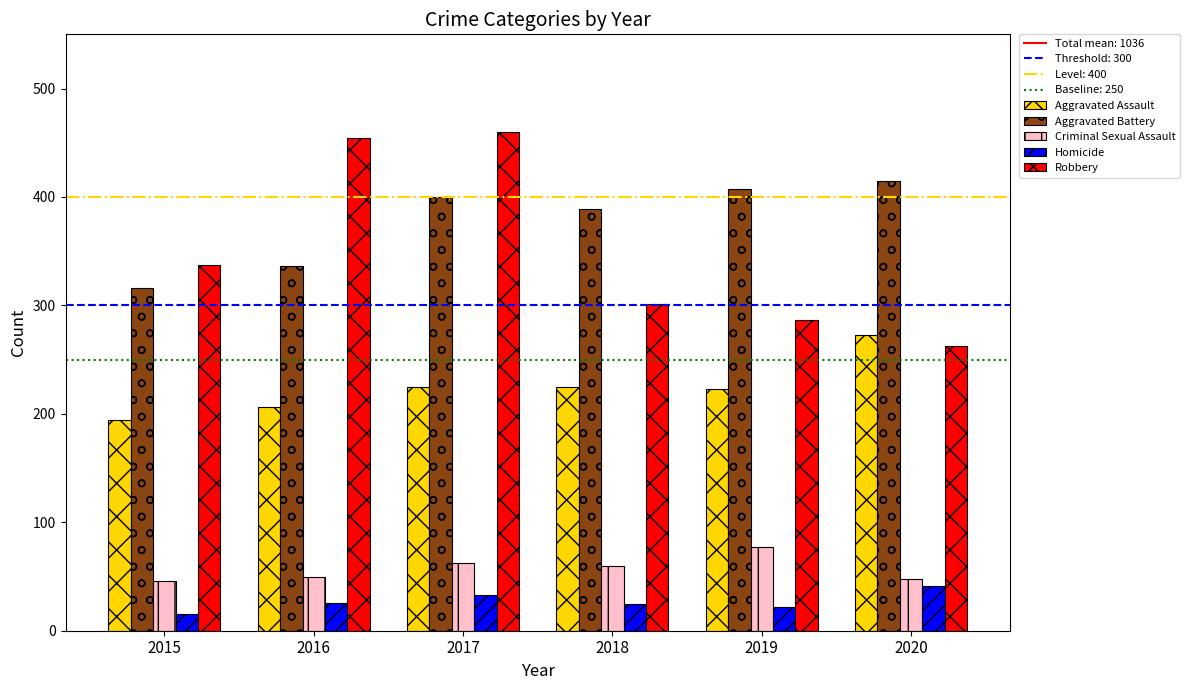

Count the number of data series in this chart.

5